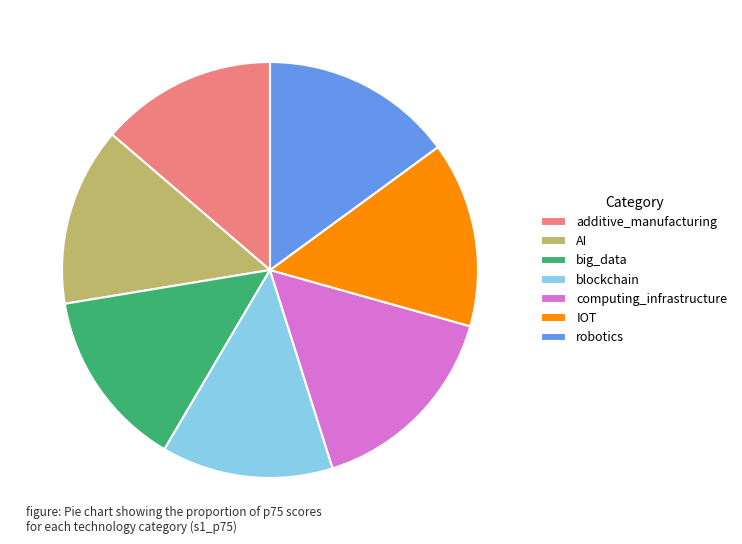

Which has a higher value, computing_infrastructure or AI?

computing_infrastructure